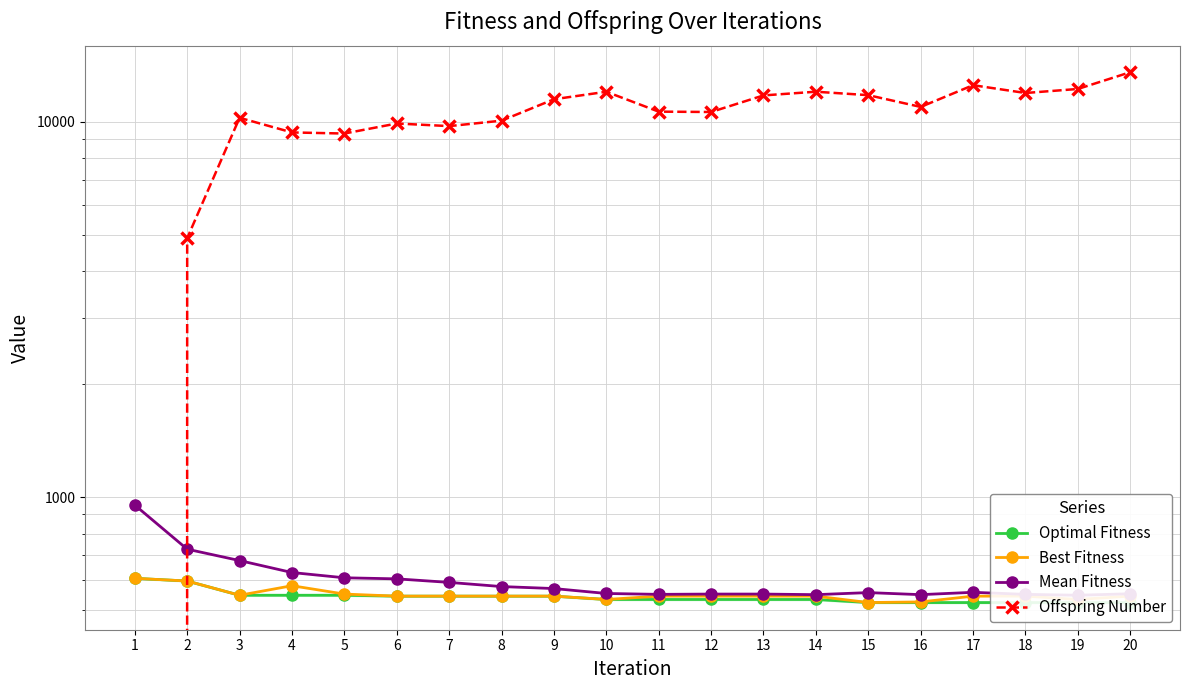

How many values in the Best Fitness series exceed 545?

5